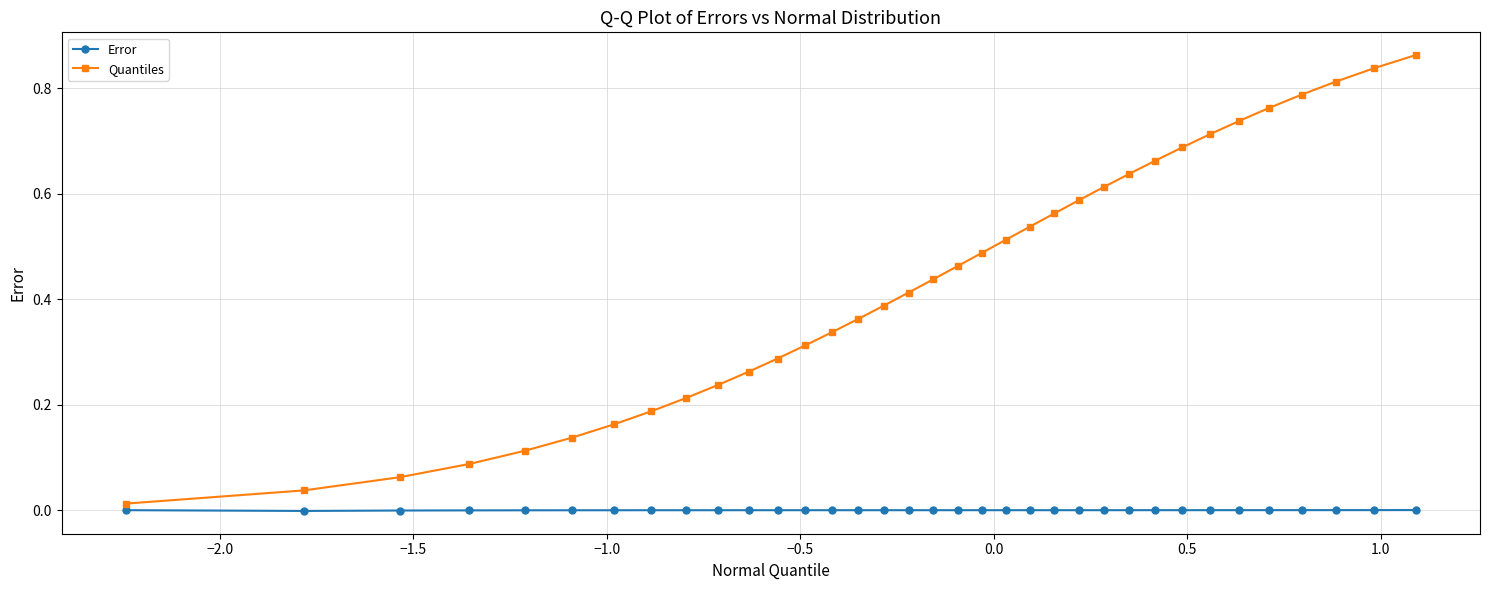

True or false: Error and Quantiles cross at least once.

False